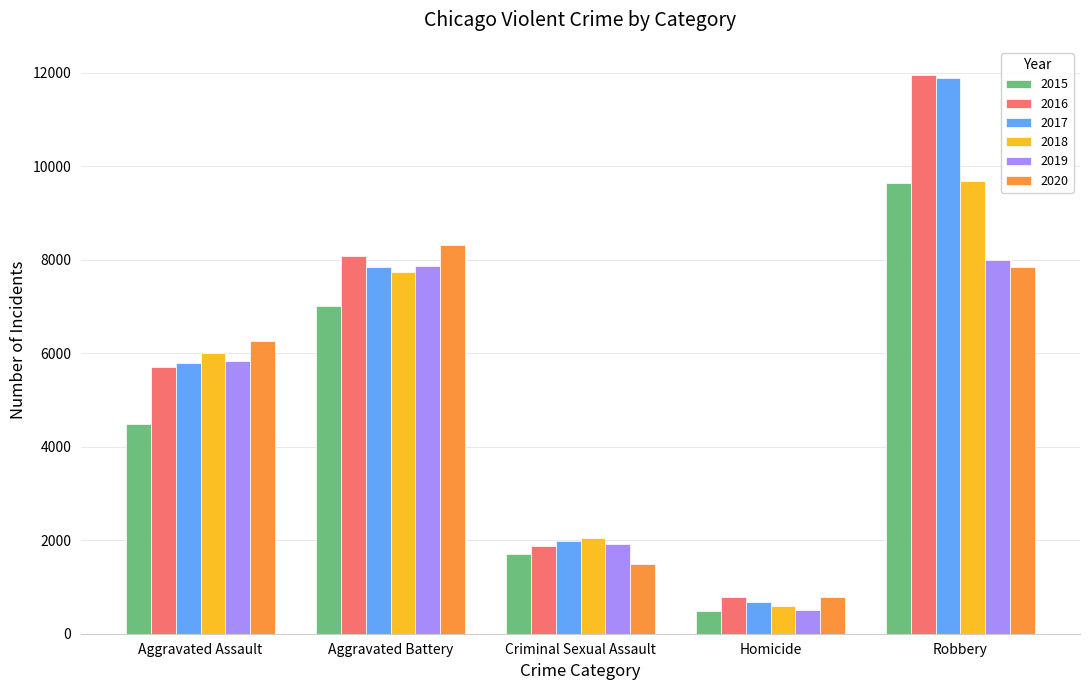

What position from the right is Homicide?

2